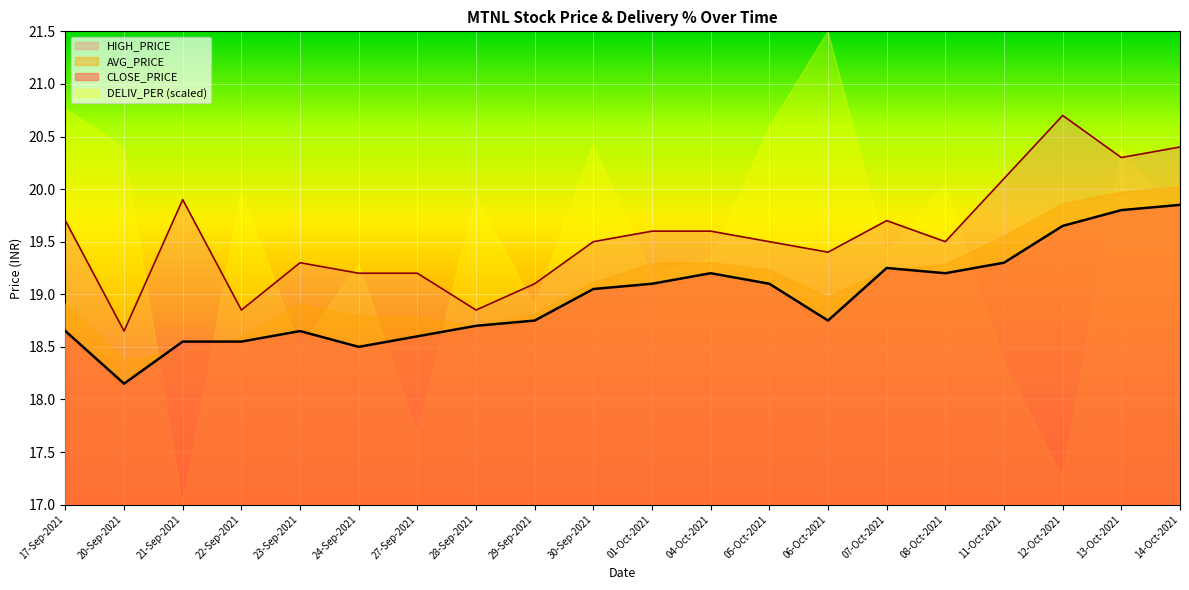

What is the average value of the HIGH_PRICE series?

19.6